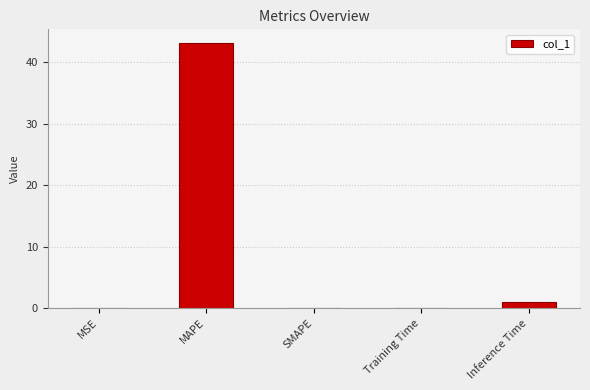

The value at SMAPE is -14.0. True or false?

False